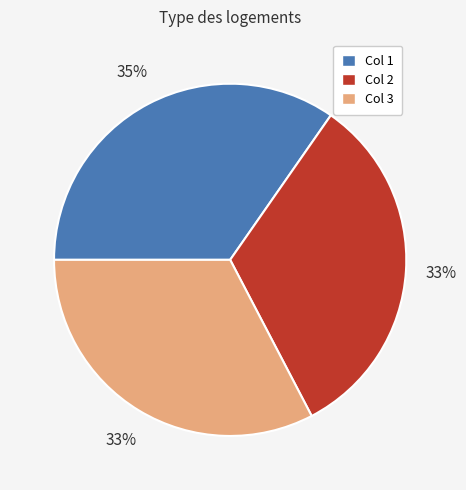

Which category has the biggest portion of the pie?

Col 1